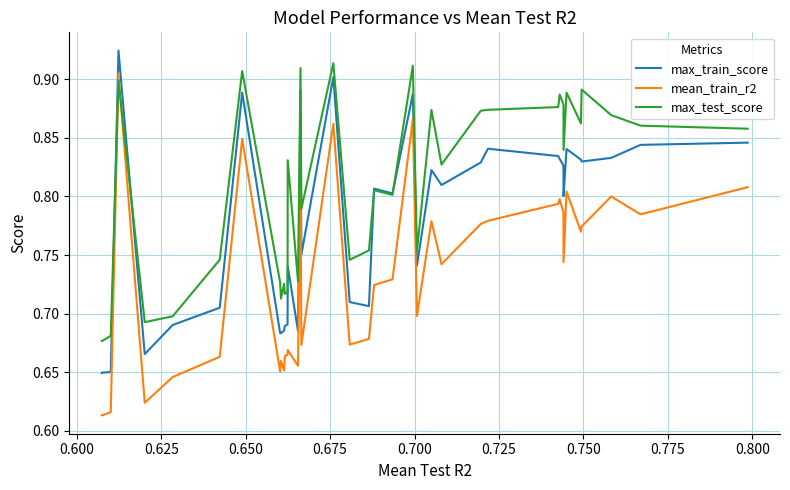

Does the chart display data point markers on the line(s)?

No